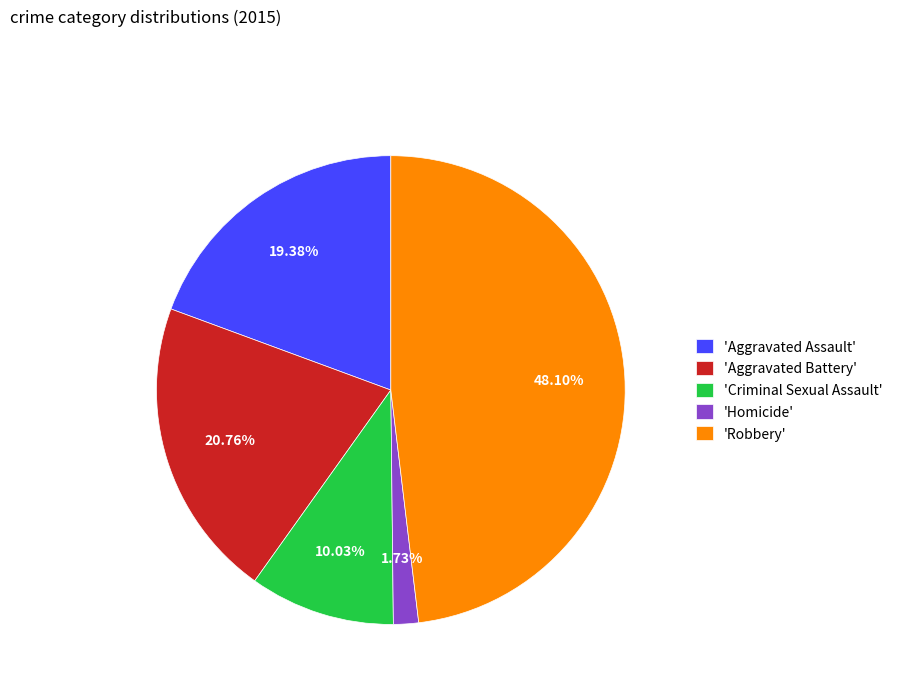

How many segments does this pie chart have?

5